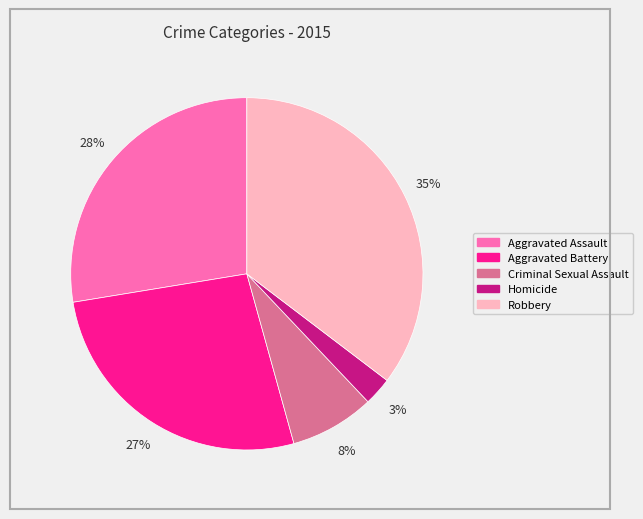

Does any single category account for the majority?

No